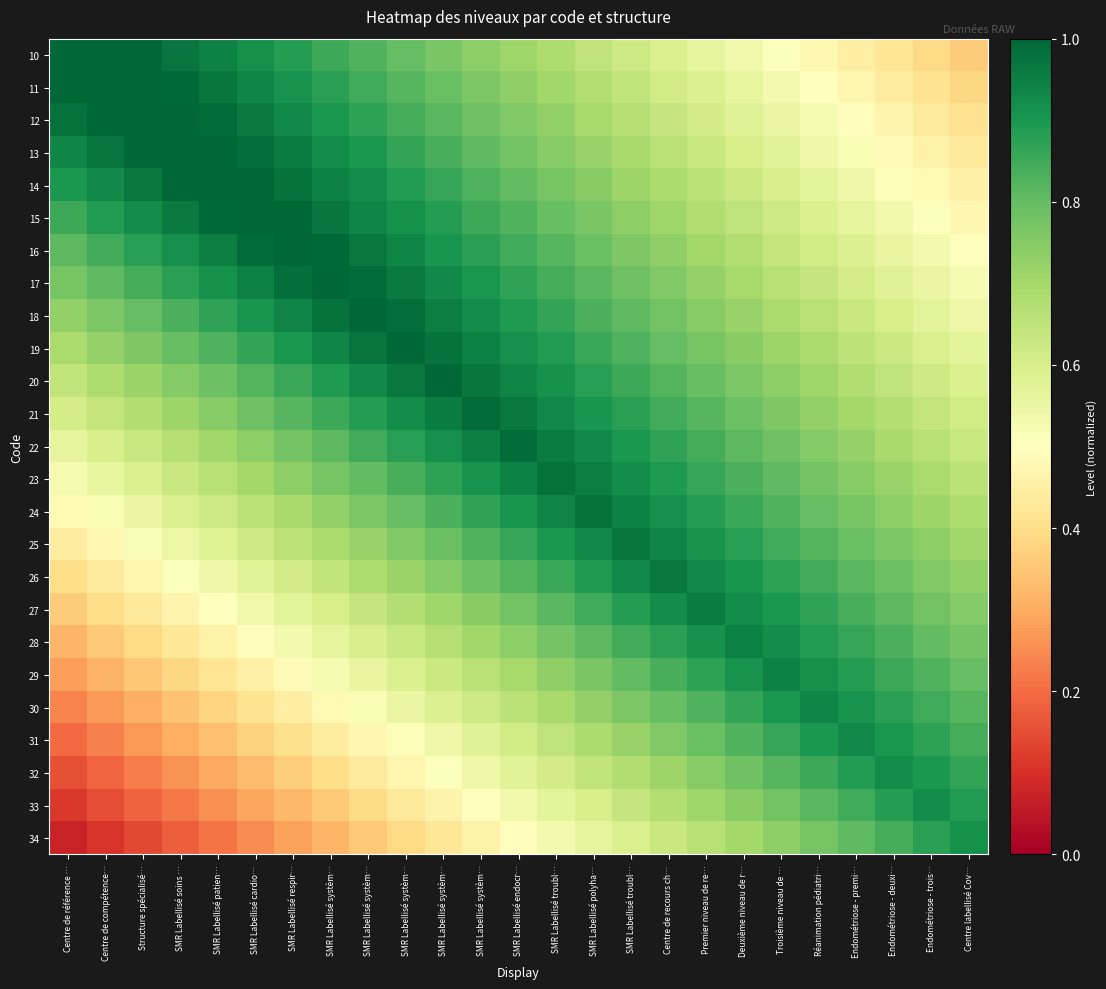

What is the difference between the highest and lowest values at Centre labellisé Cov…?

0.6